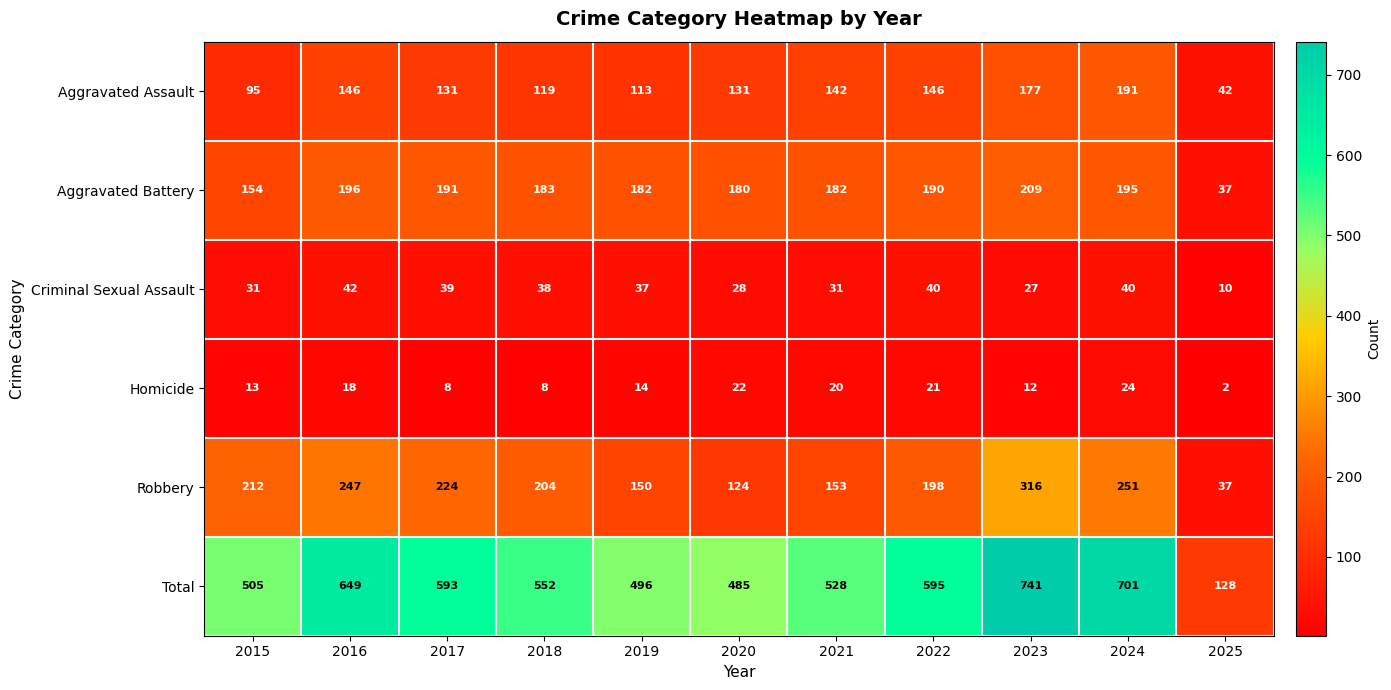

At how many categories does at least one series exceed 515?

7